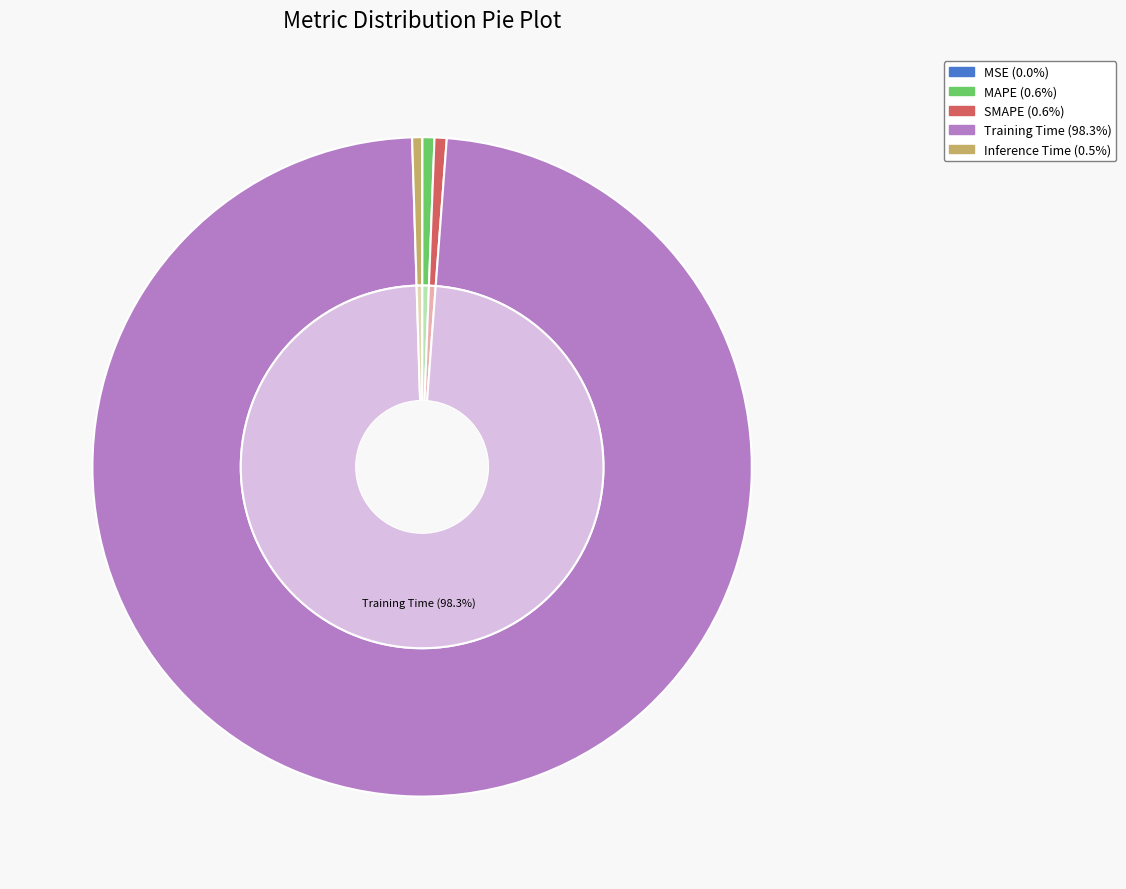

To the nearest percent, what is the difference between the largest and smallest slice percentages?

98%